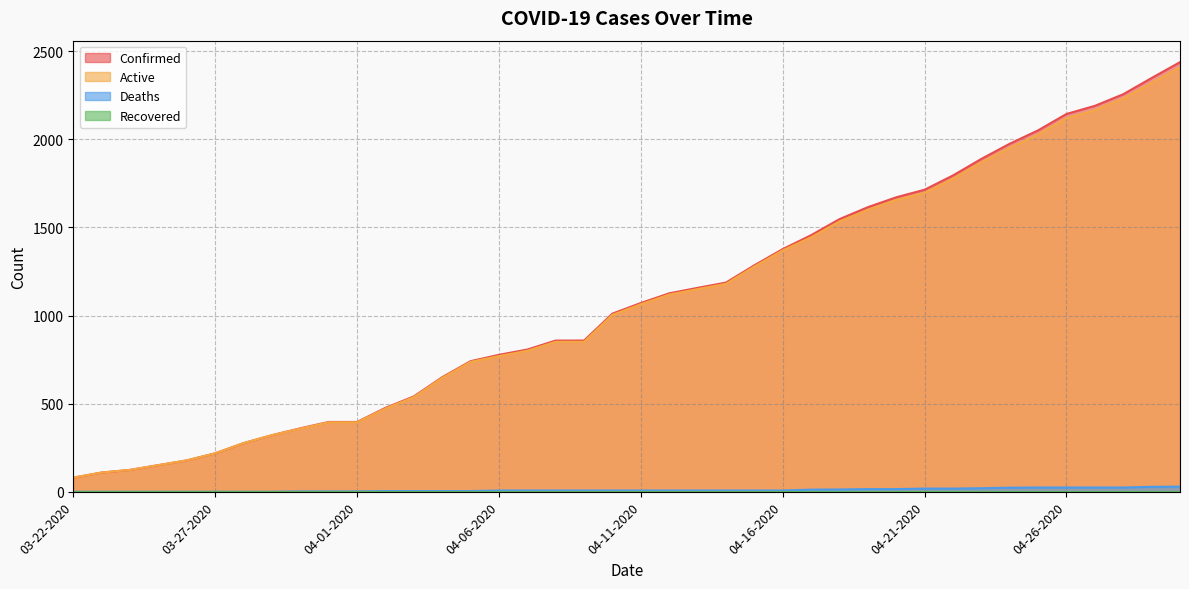

What is the maximum value for Active?

2409